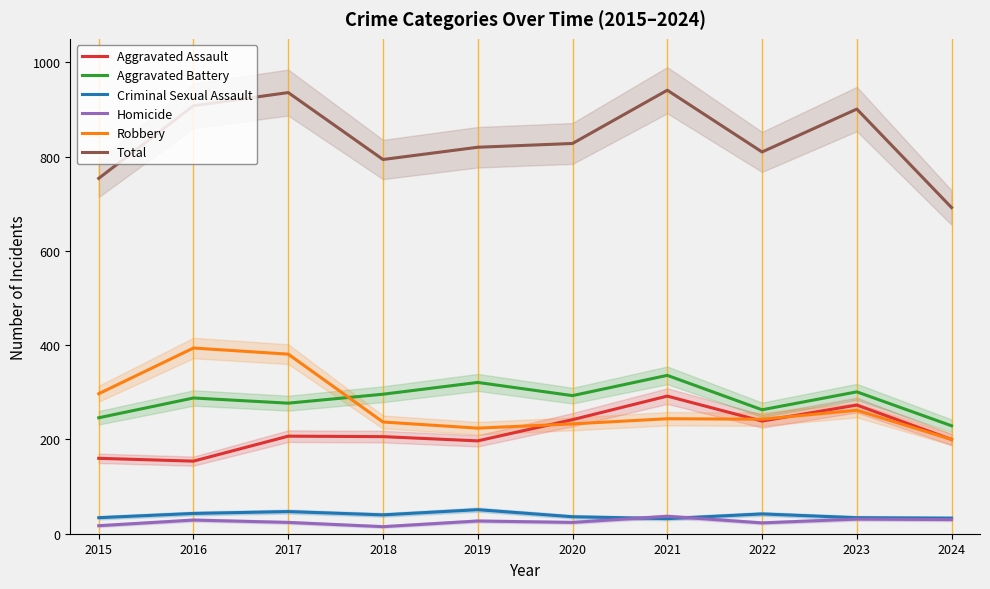

What is the approximate value of Homicide at 2016?

29